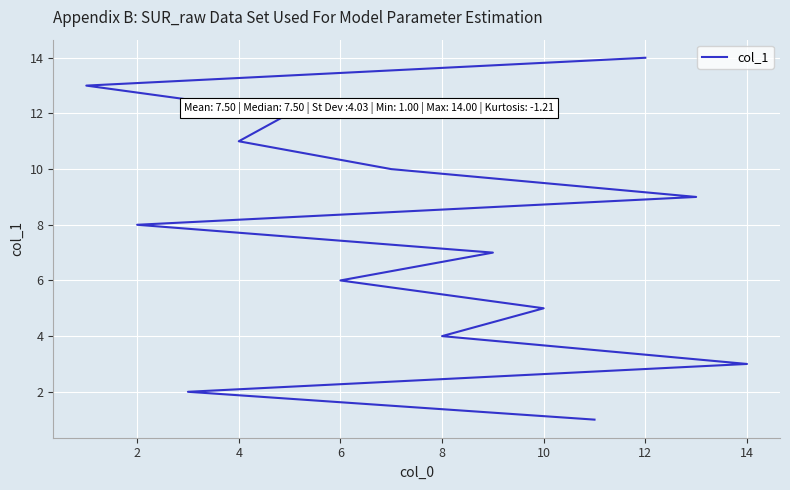

How many lines are shown in the chart?

1